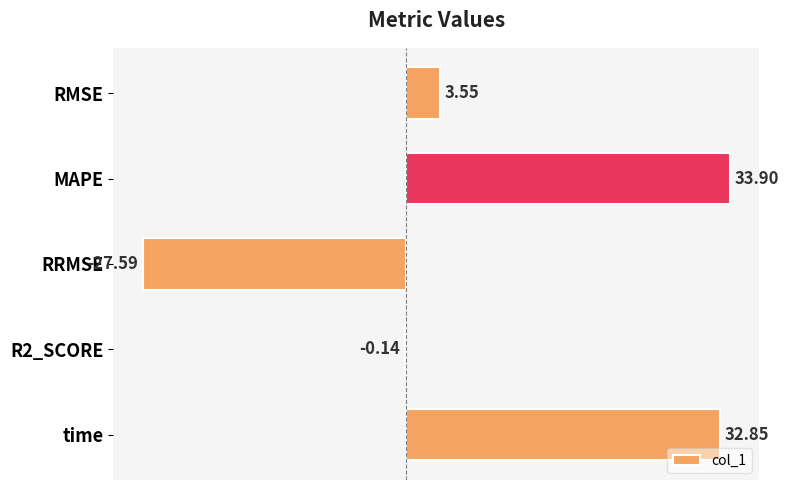

Between RRMSE and time, which is larger?

time